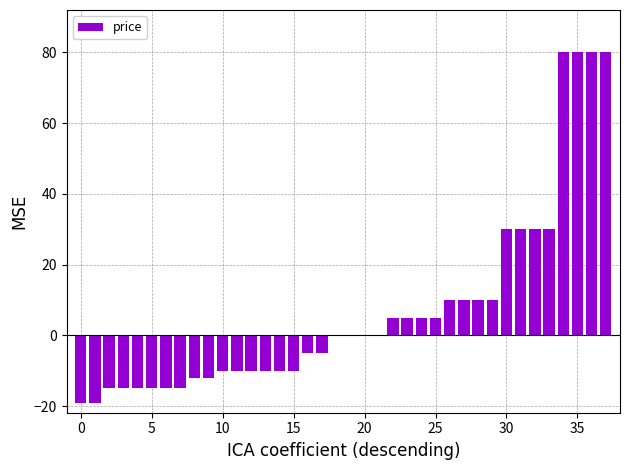

What is the maximum value shown in the chart?

80.0